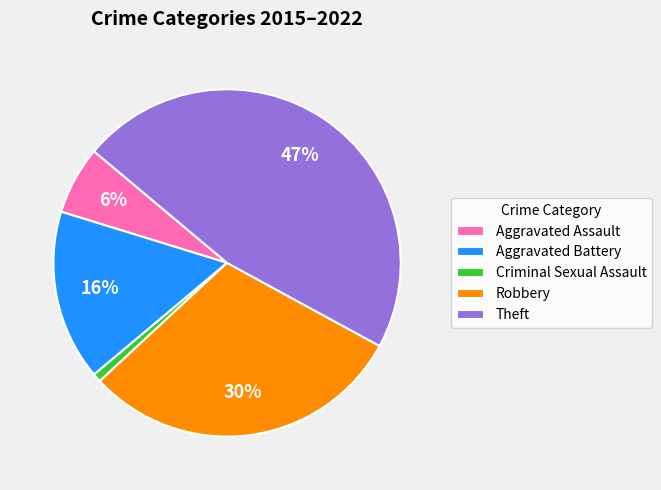

True or false: Robbery accounts for 19% of the total.

False